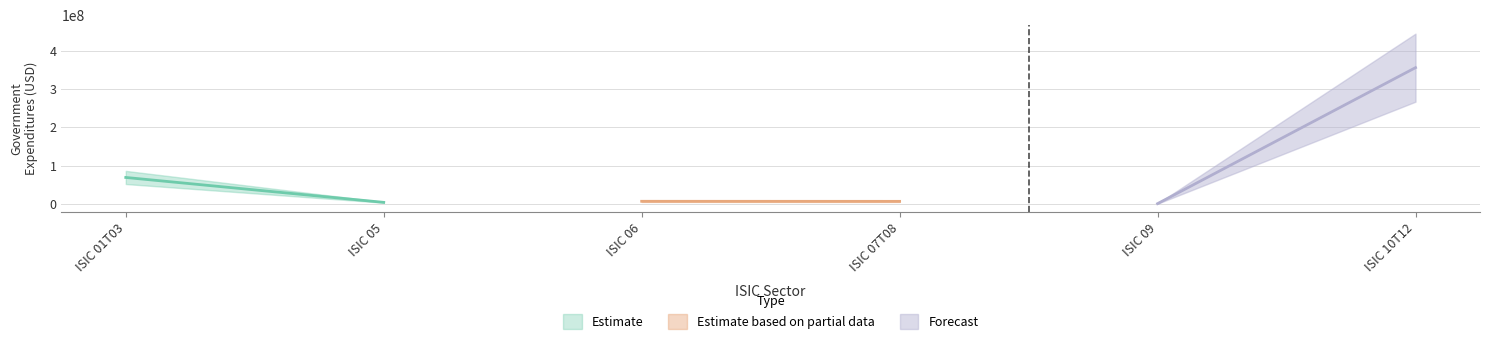

In Government Expenditures, how many points are higher than both neighbors (excluding endpoints)?

1